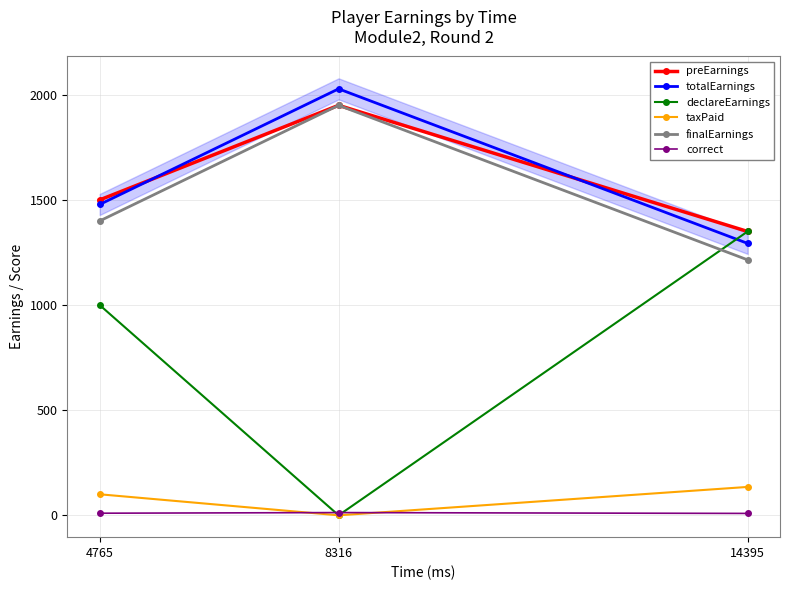

At which label is finalEarnings closest to 1582?

4765